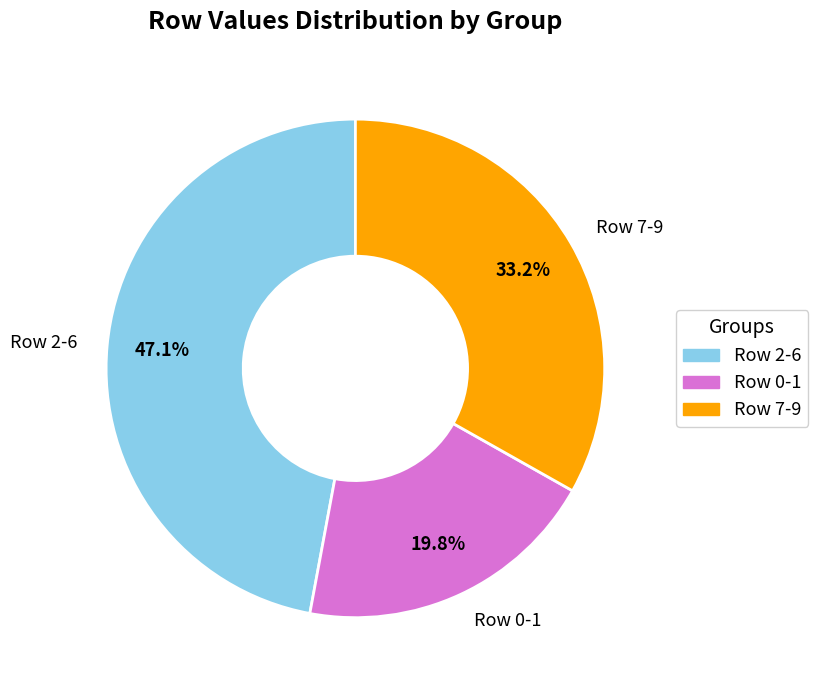

How many segments does this pie chart have?

3